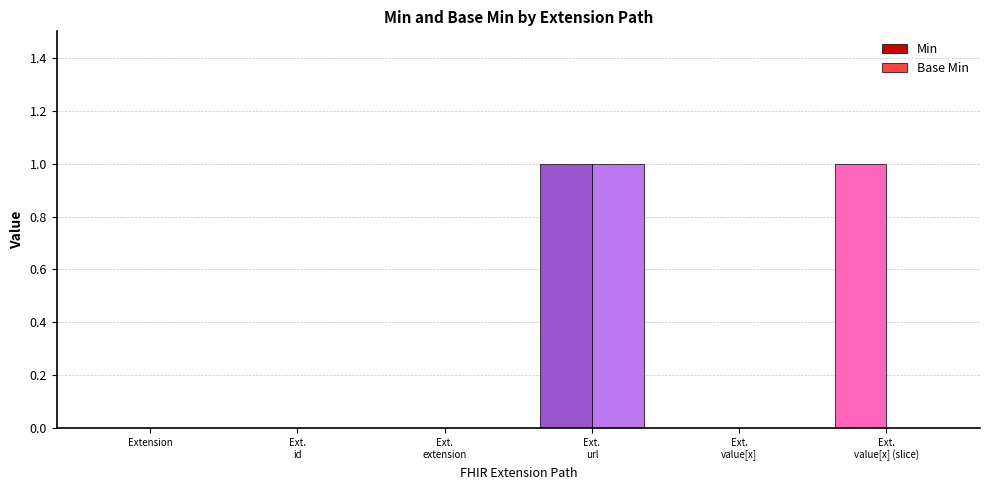

Which series has the largest total across all categories?

Min